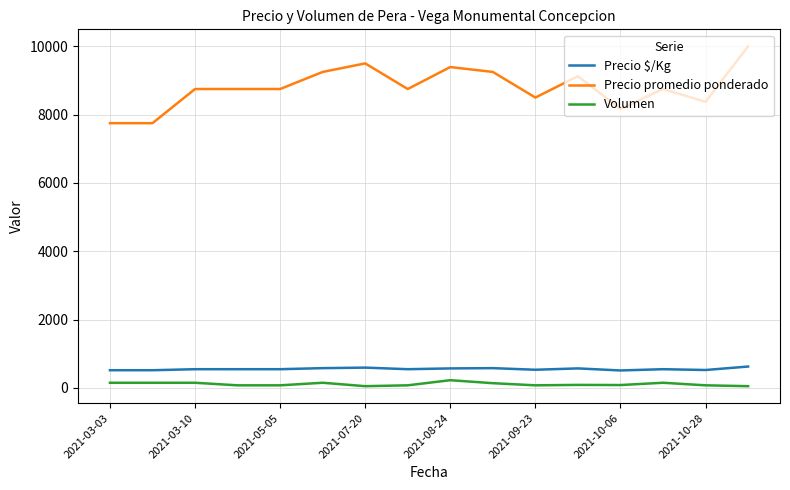

True or false: Precio $/Kg and Volumen cross at least once.

False